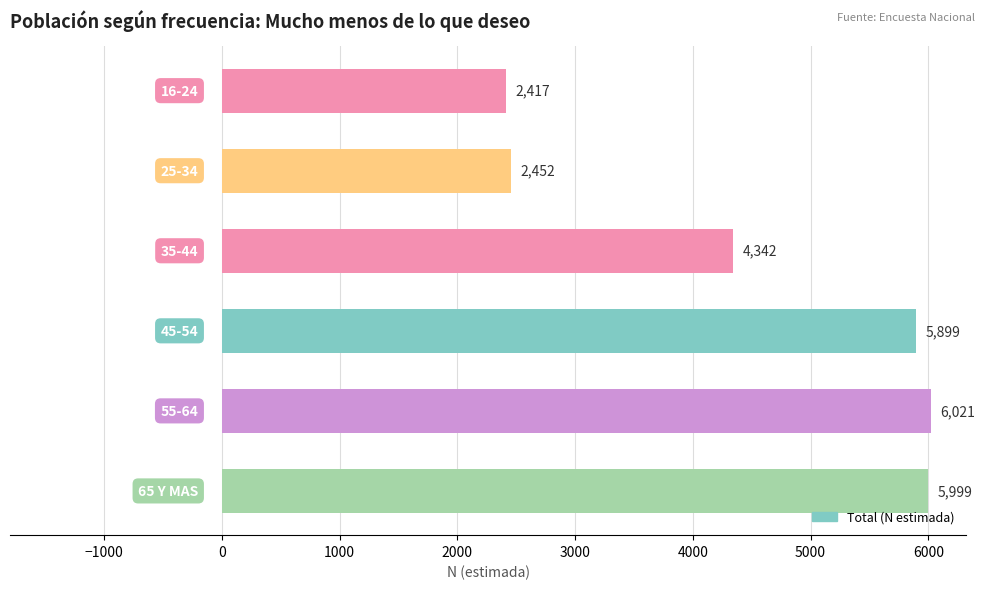

What is the minimum value shown in the chart?

2417